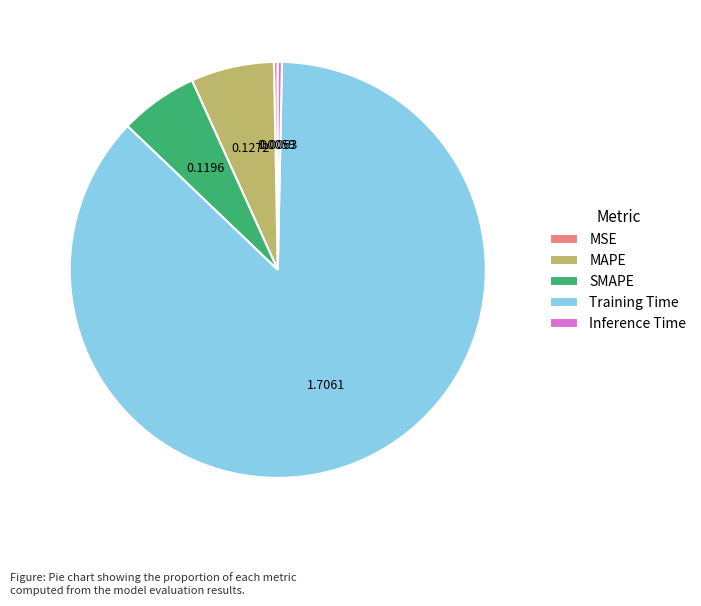

The SMAPE slice represents 15% of the pie. True or false?

False